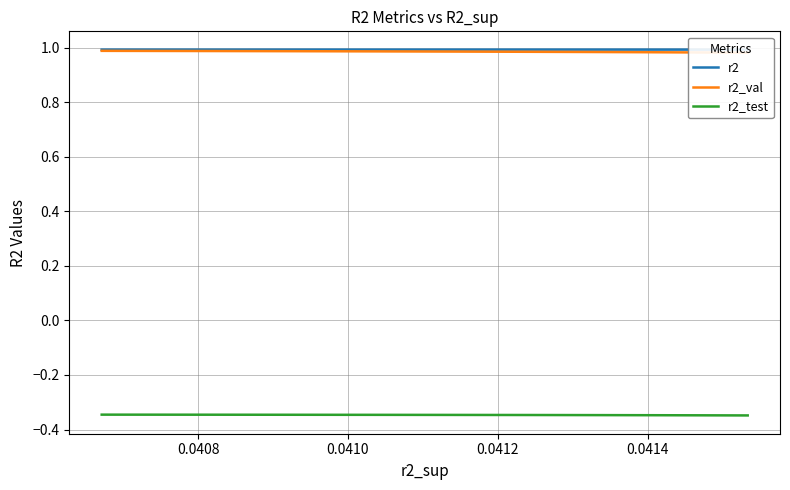

Which label corresponds to the largest value in the chart?

0.0414